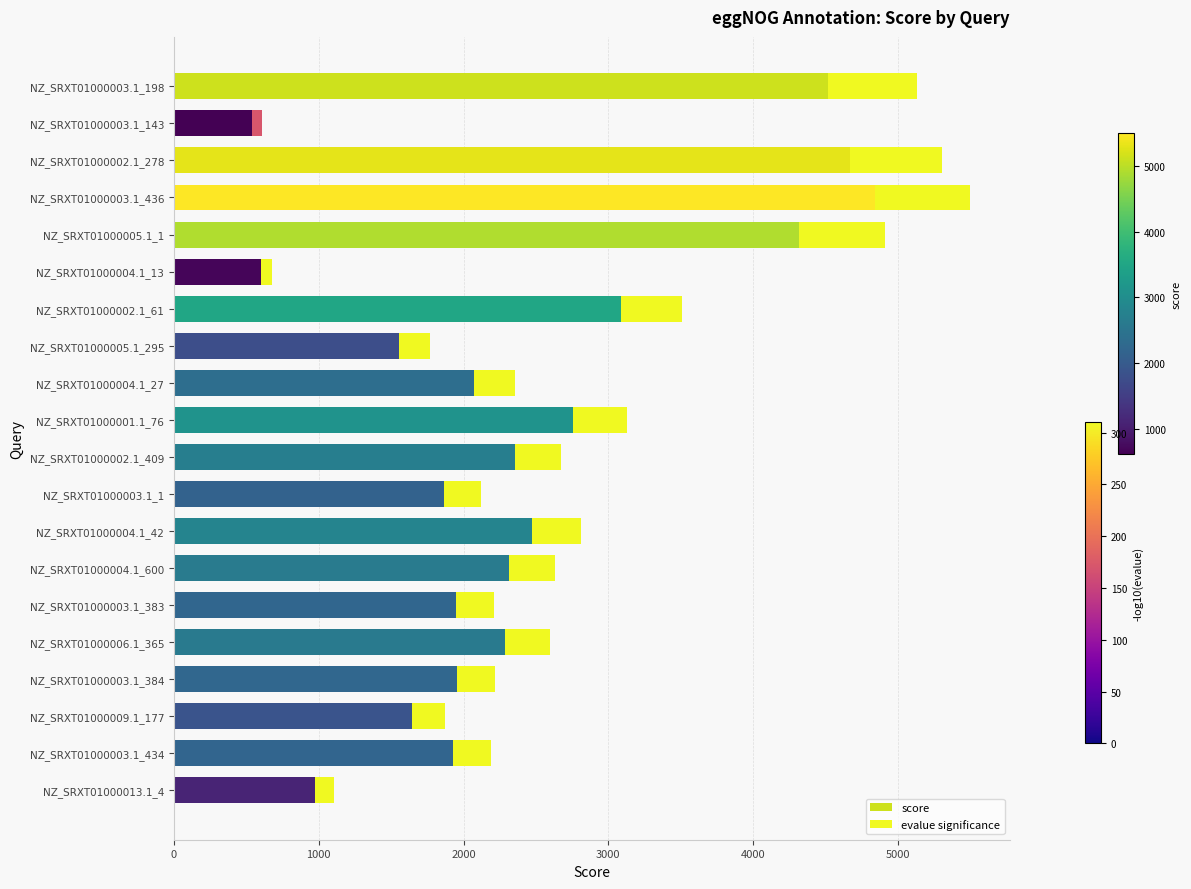

The evalue significance series shows 337.3 at NZ_SRXT01000004.1_42. True or false?

True